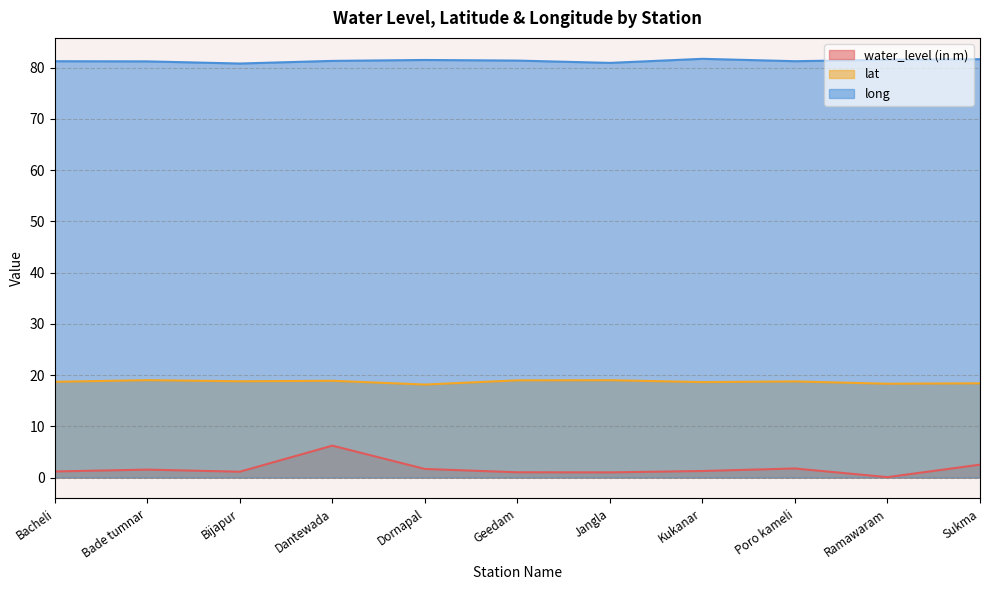

What is the average value of the water_level (in m) series?

1.8